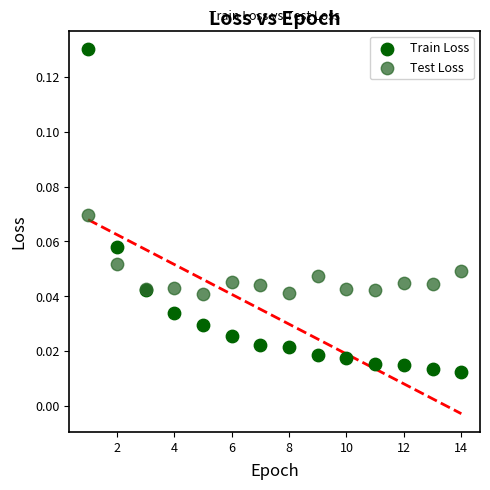

What are all the series names shown in the legend?

Train Loss, Test Loss